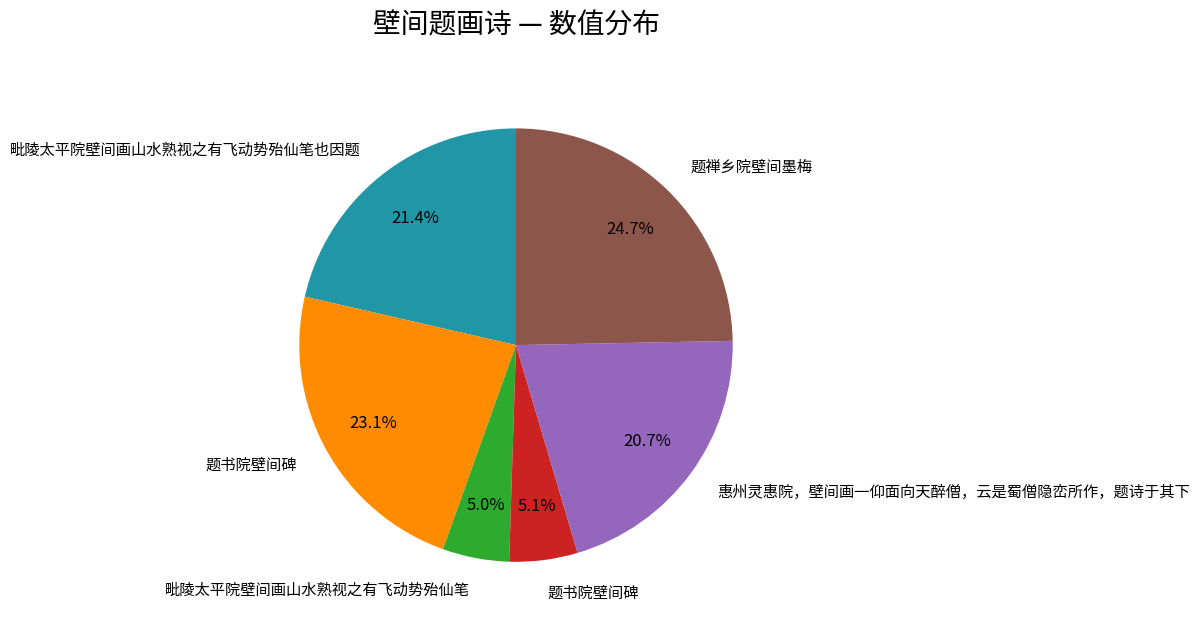

How many segments does this pie chart have?

6